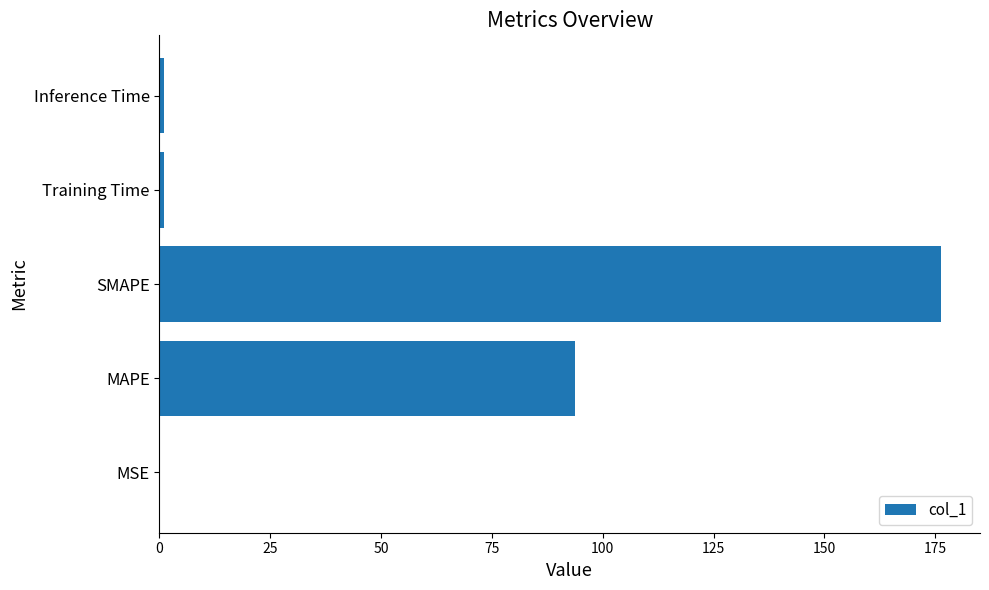

At which label is the value closest to 88?

MAPE